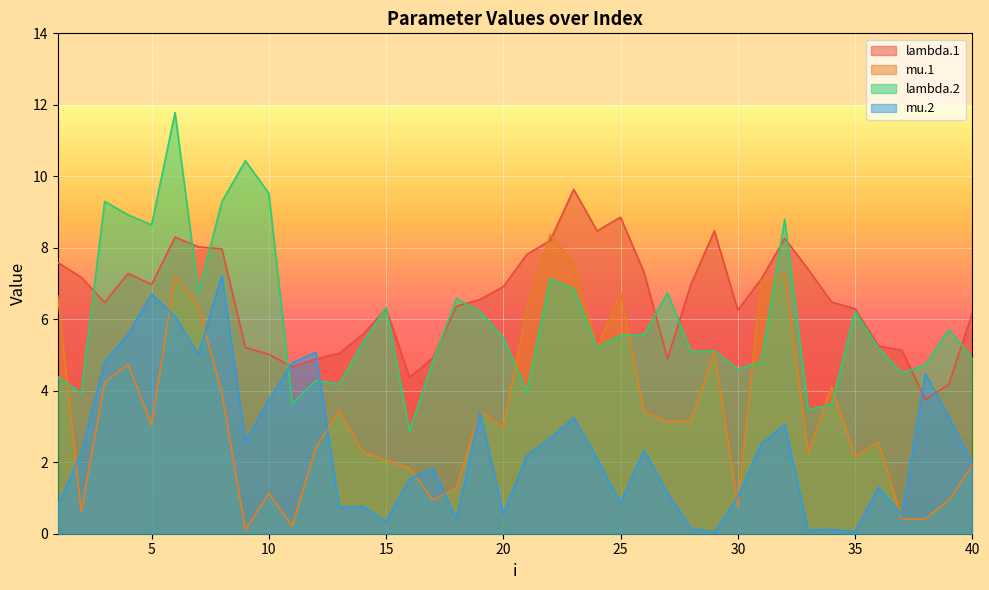

The value of lambda.1 at 21 is 5.0. True or false?

False